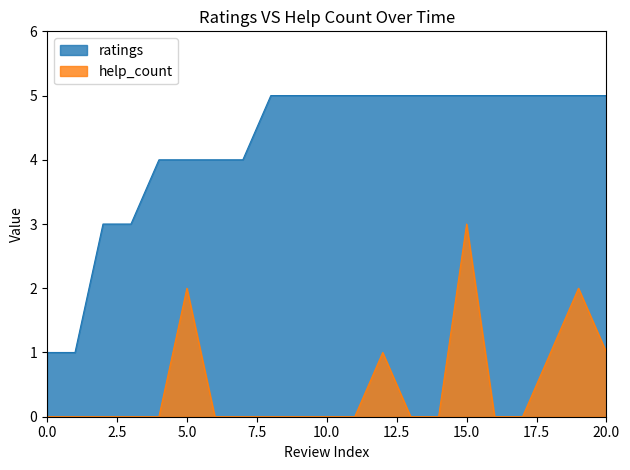

What is the difference between the maximum and minimum values in the ratings series?

4